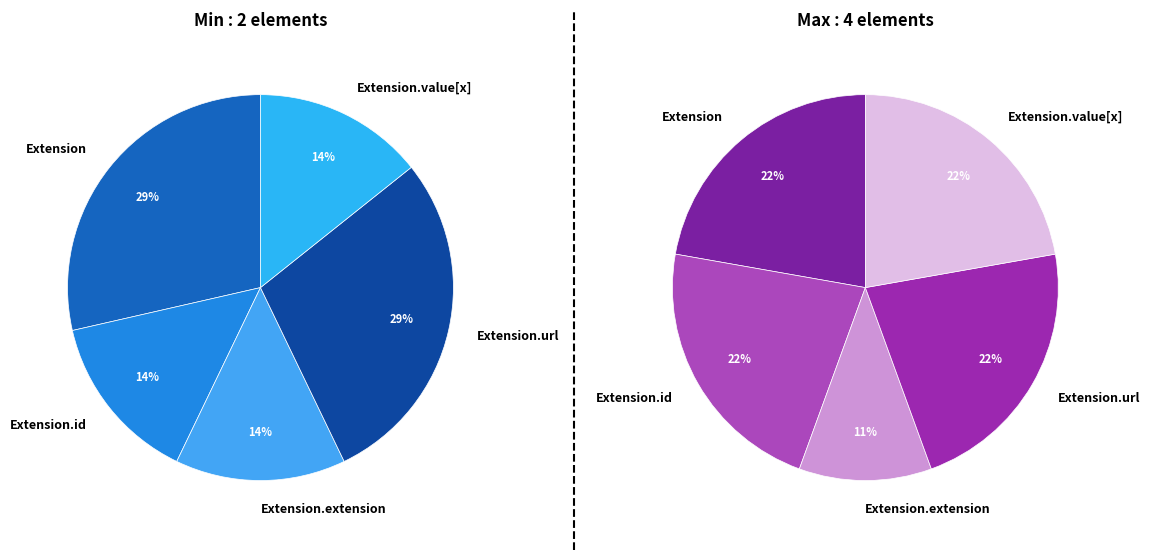

Count the number of slices in the pie.

5